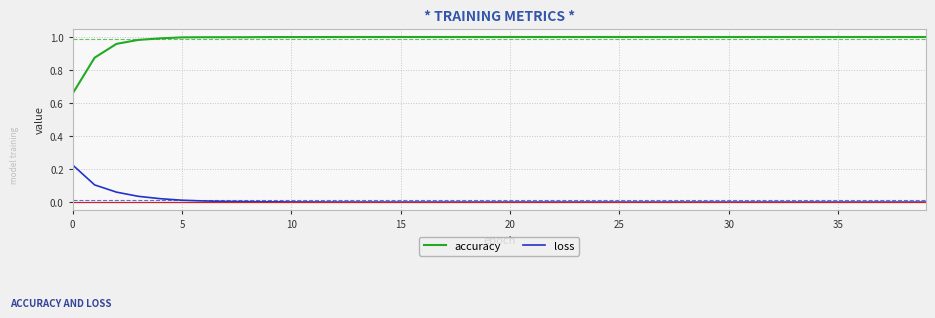

True or false: loss and accuracy intersect in this chart.

False